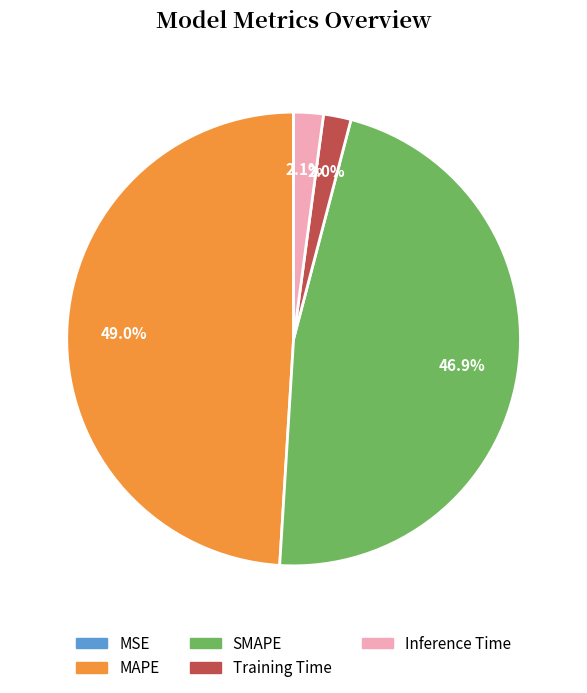

Is there a majority slice in this chart?

No